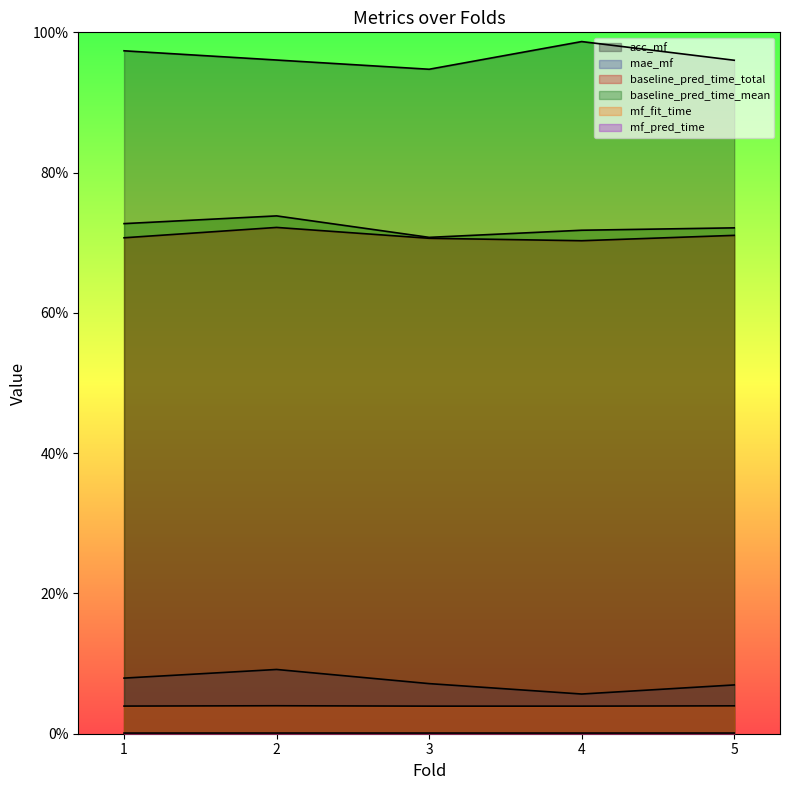

Which label corresponds to the smallest value in the chart?

1